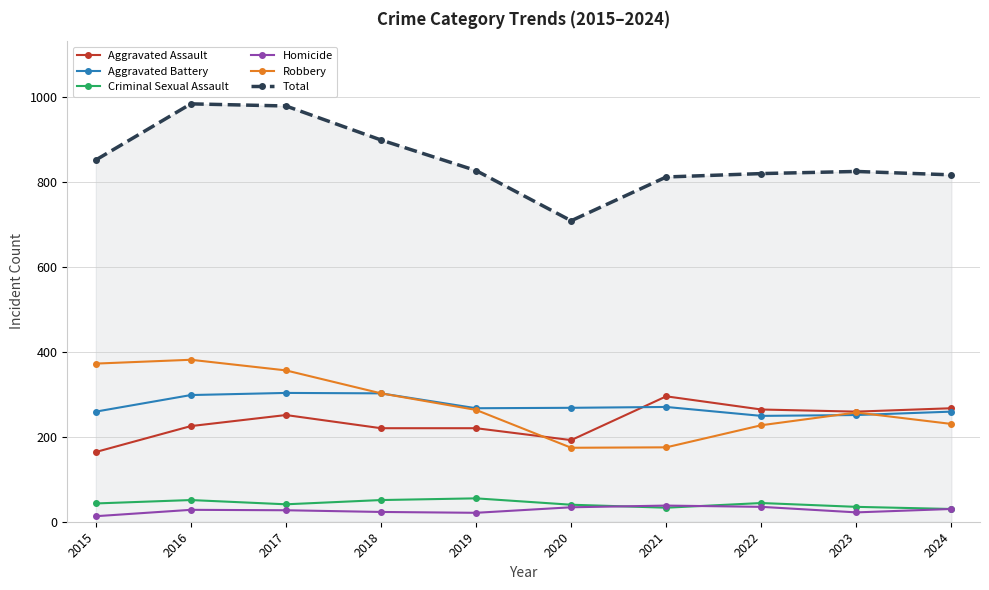

Which series has the largest range (max minus min)?

Total